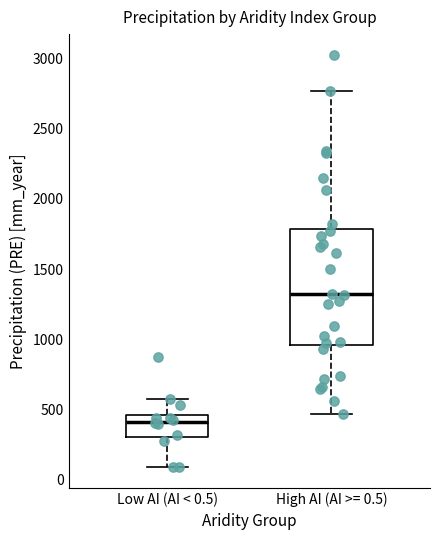

Which box has the highest median line?

High AI (AI >= 0.5)